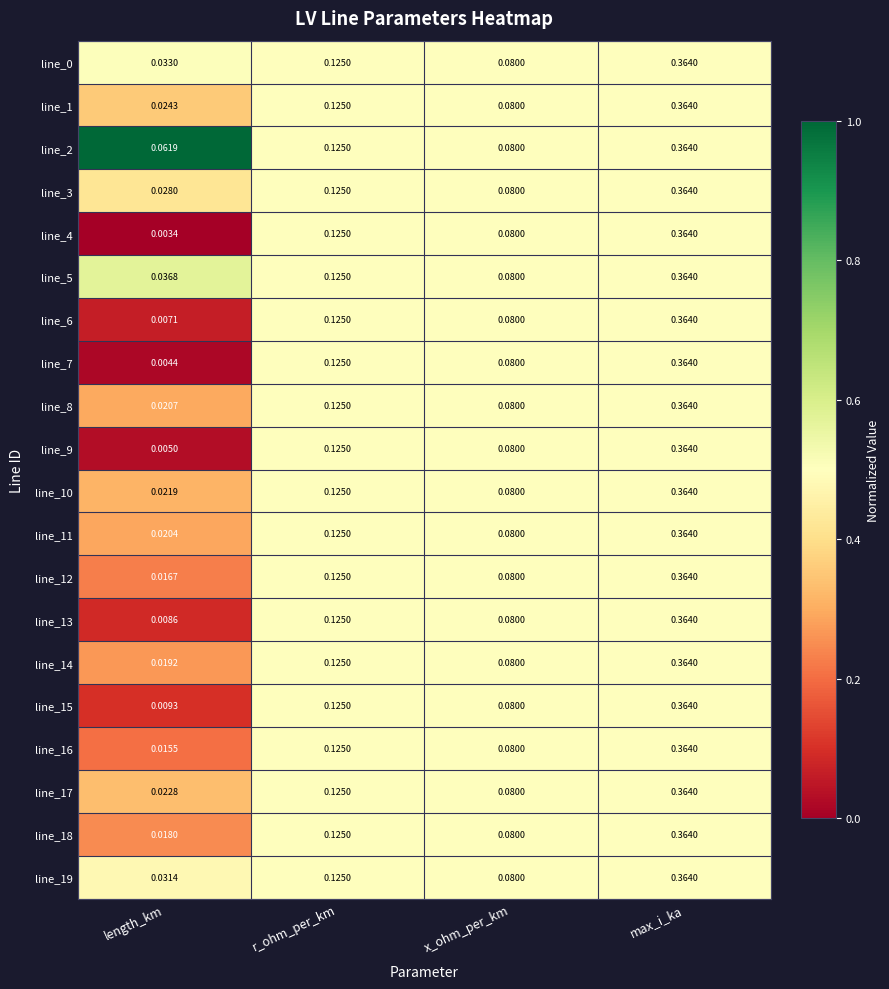

Which category has the highest value across all series?

max_i_ka